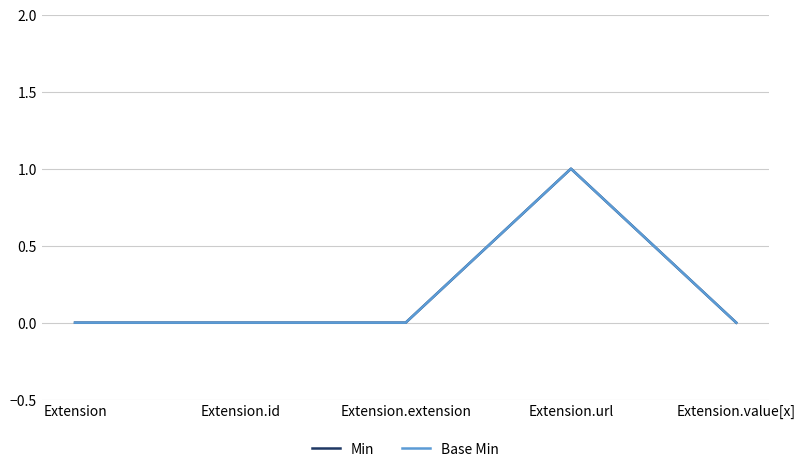

Where is the first local maximum for Min?

Extension.url